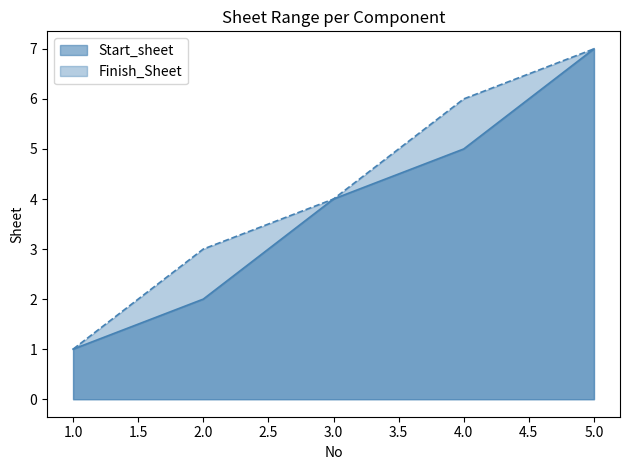

How many values in the Finish_Sheet series exceed 4?

2